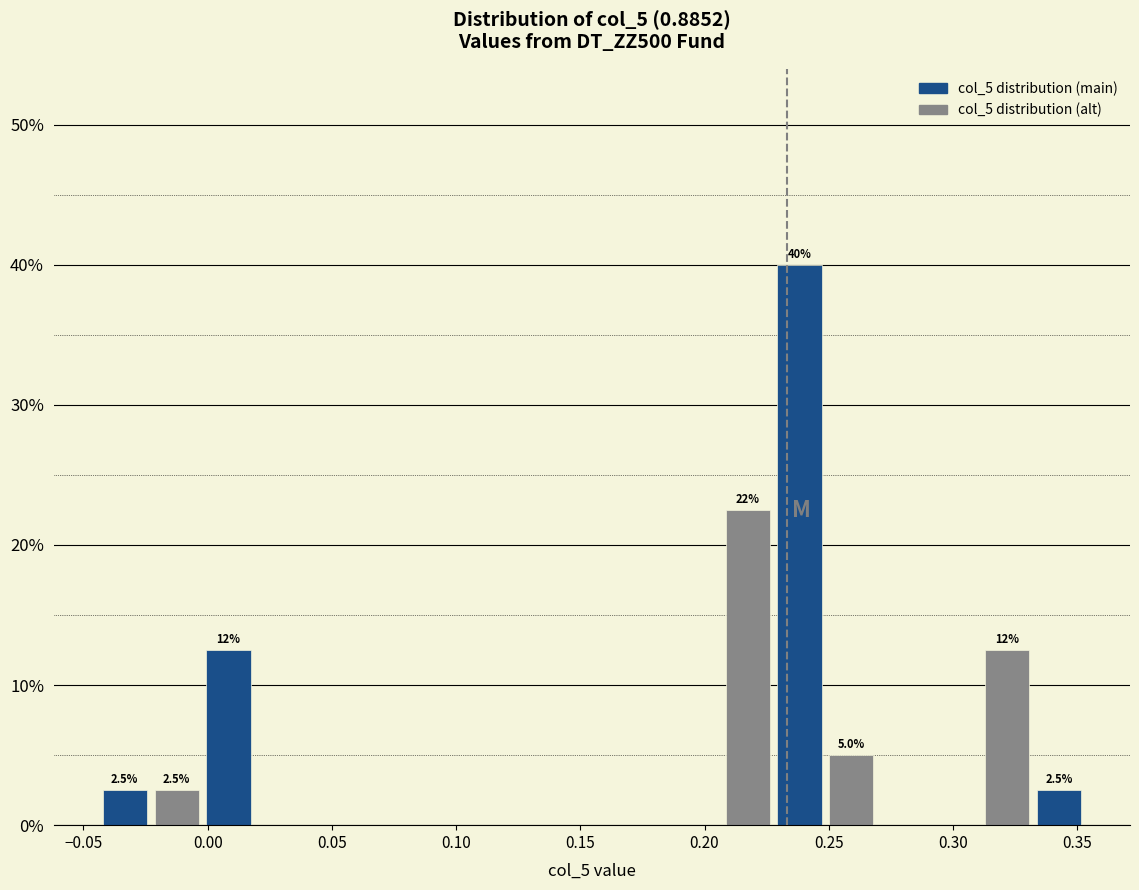

Over which range of the x-axis is the bar tallest?

0.230 to 0.250